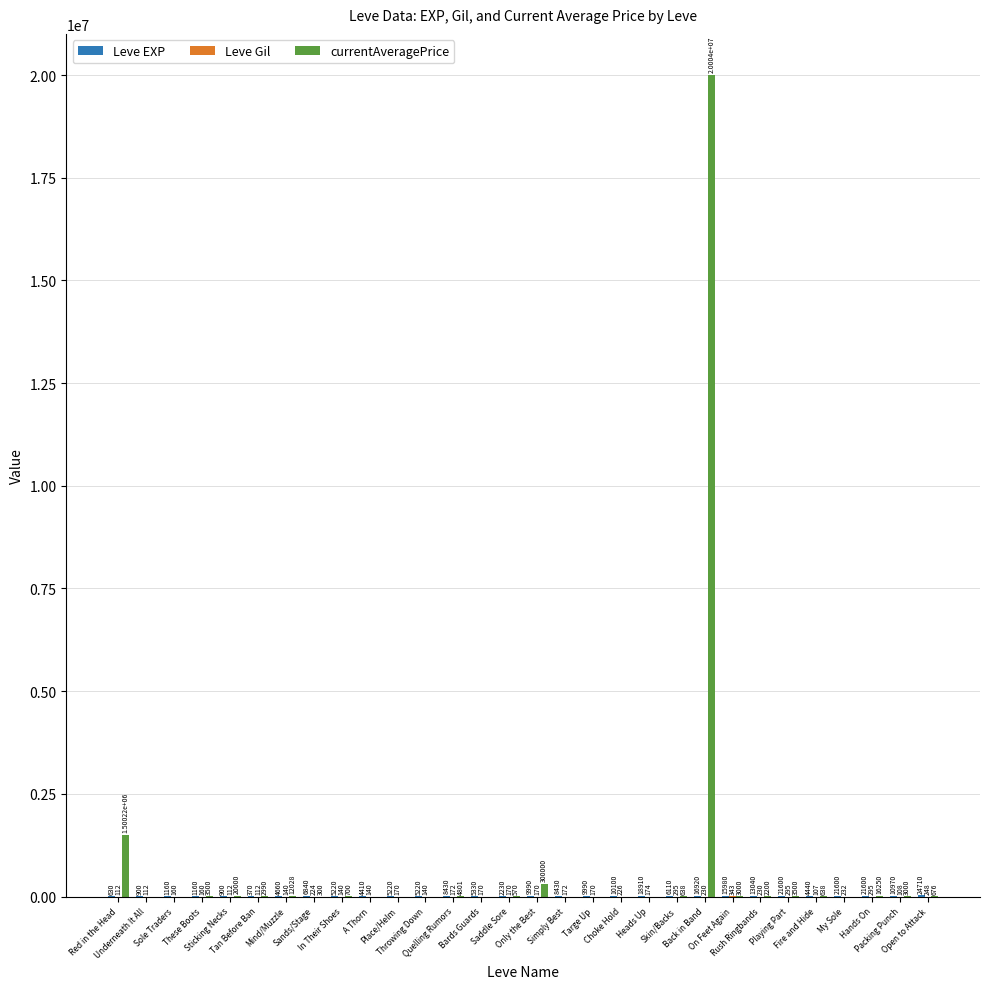

How many groups of bars are there?

30